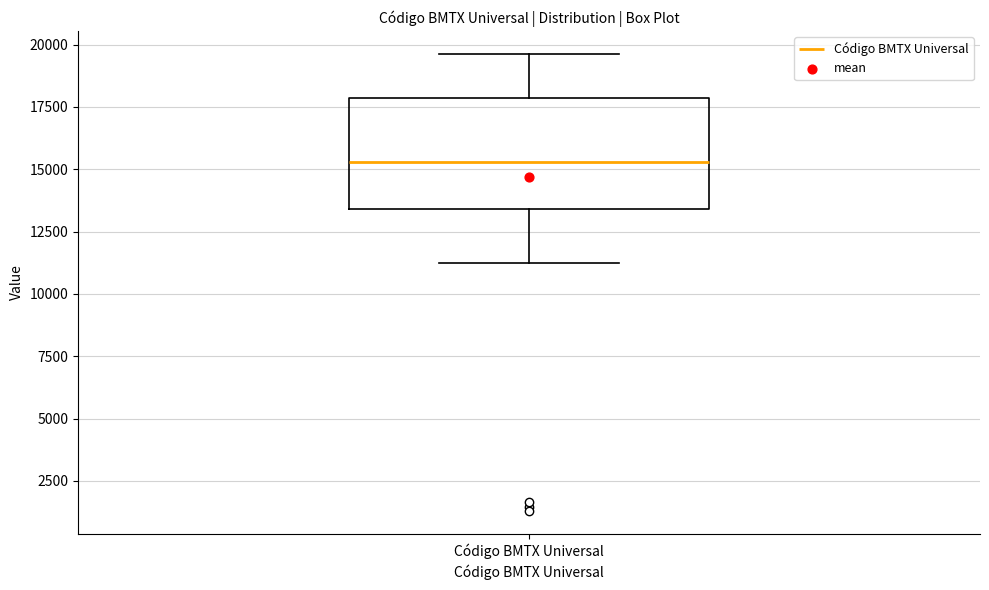

Transcribe this box plot: give where the median line is, the range the box spans, and where the two whiskers end, as read against the y-axis. The values are not printed on the chart, so give them approximately, as read against the axis.

median 15500, box 13500 to 18000, whiskers 11500 to 19500